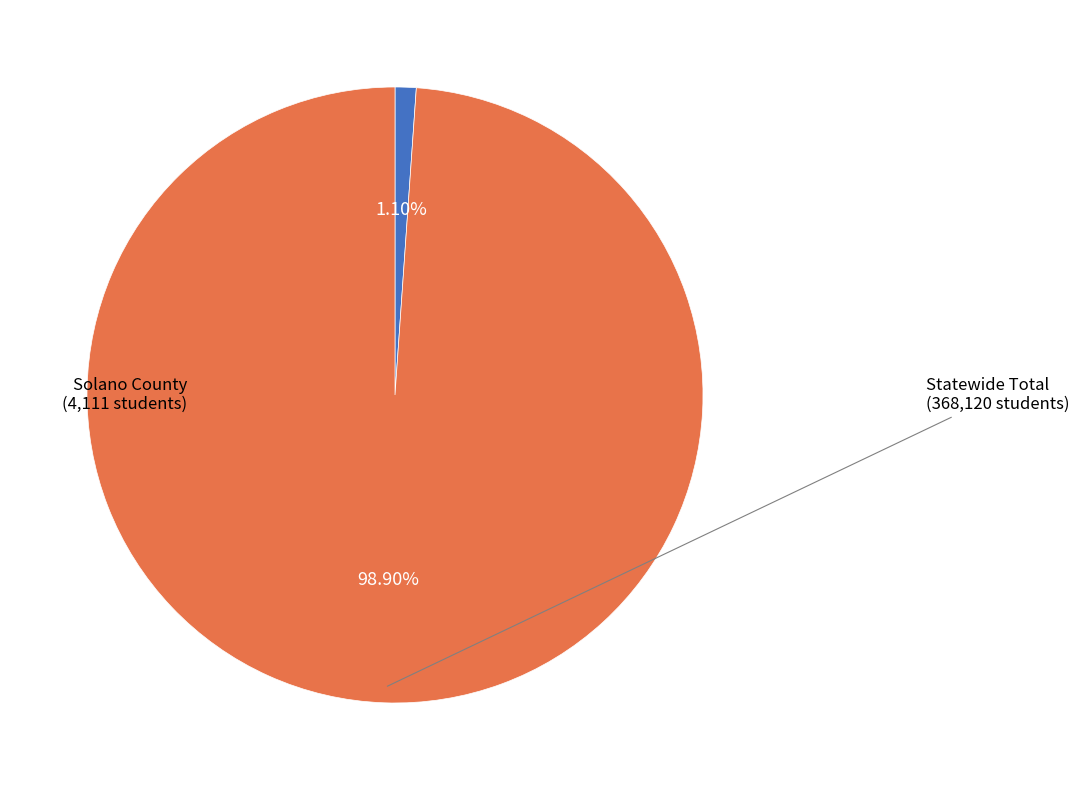

How many slices are in this pie chart?

2